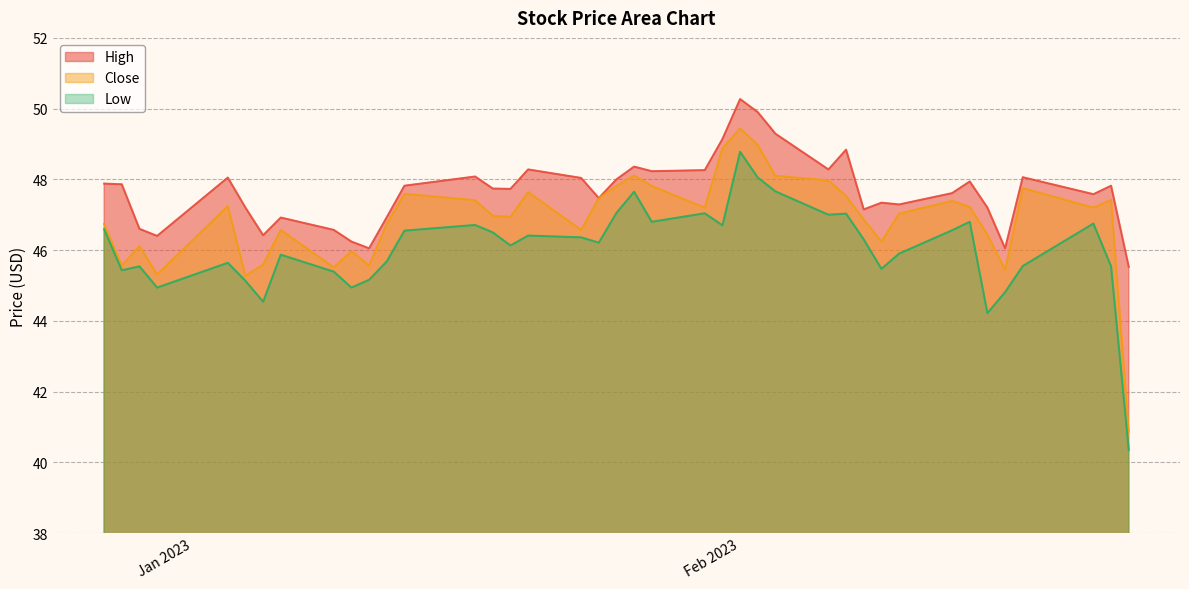

How many lines are shown in the chart?

3